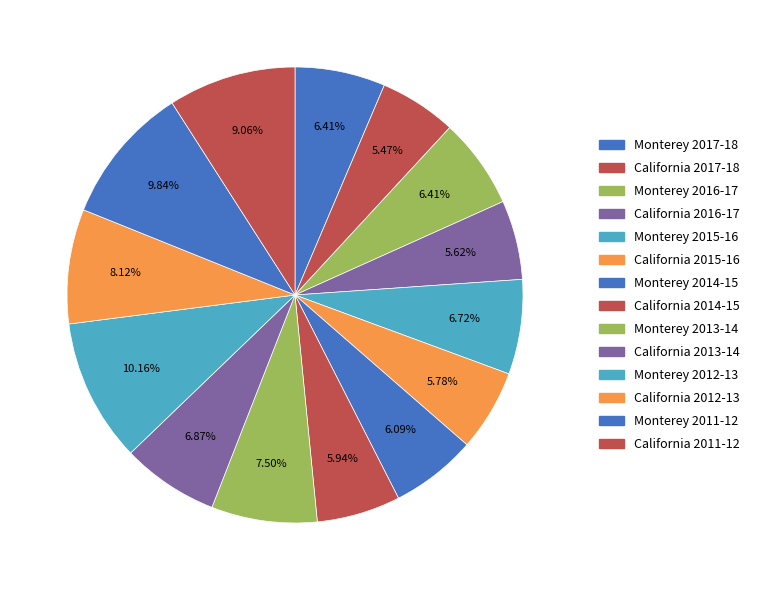

Between California 2014-15 and Monterey 2013-14, which is larger?

Monterey 2013-14